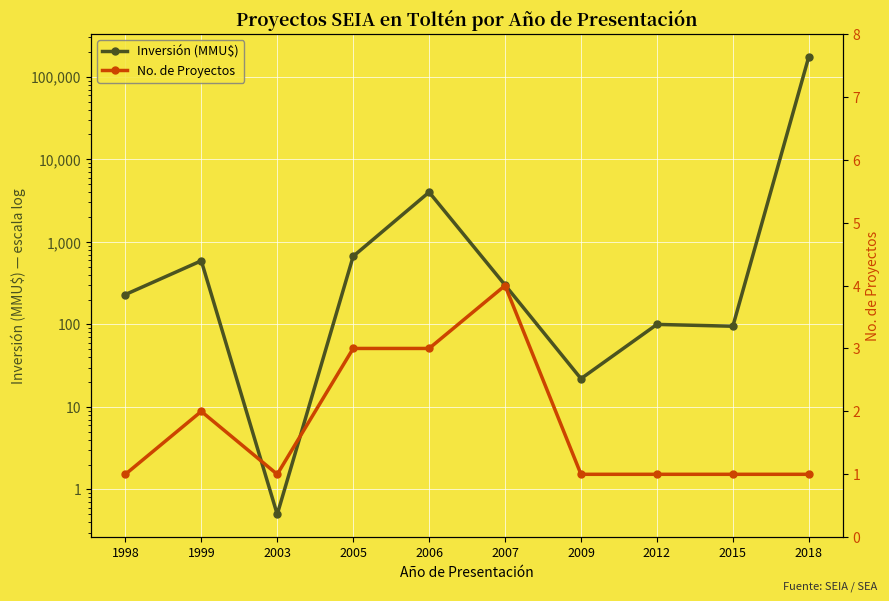

At which label does No. de Proyectos reach its minimum?

1998